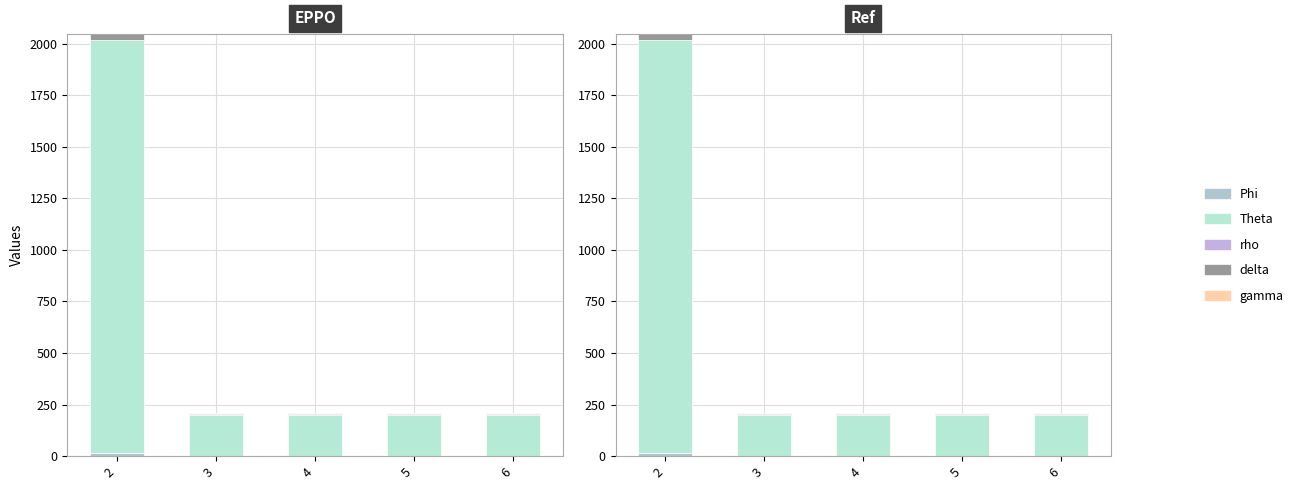

At how many categories does at least one series exceed 1191?

1